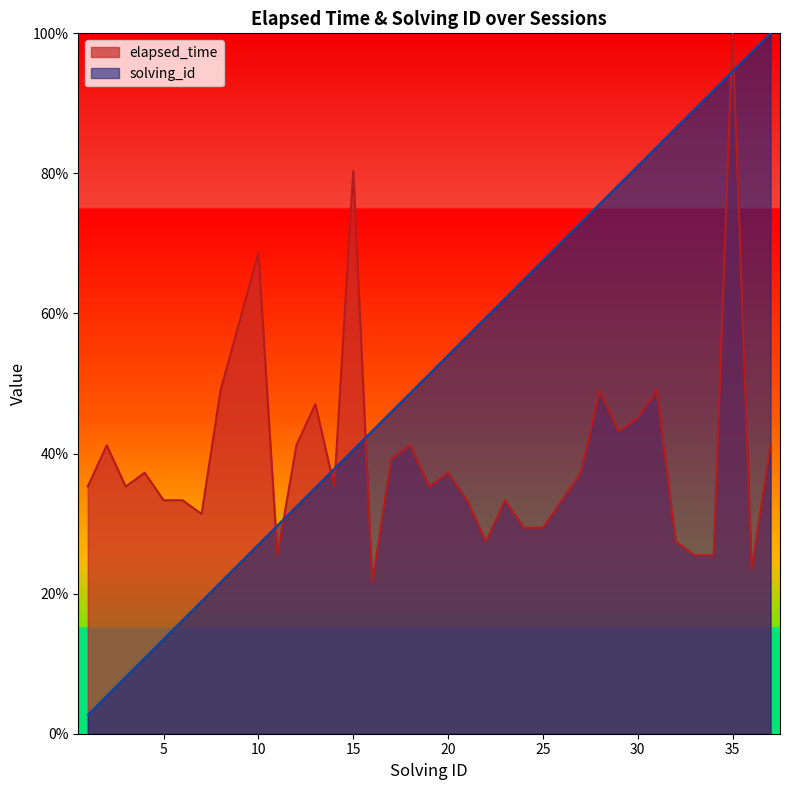

Which series has the widest spread of values?

solving_id